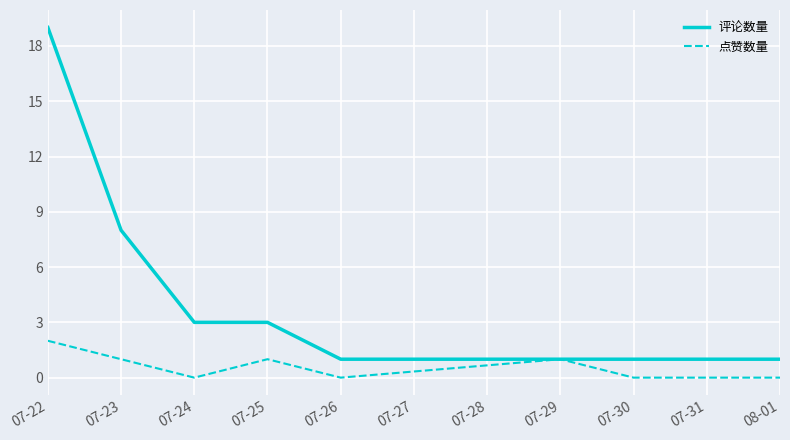

What is the maximum value shown in the chart?

19